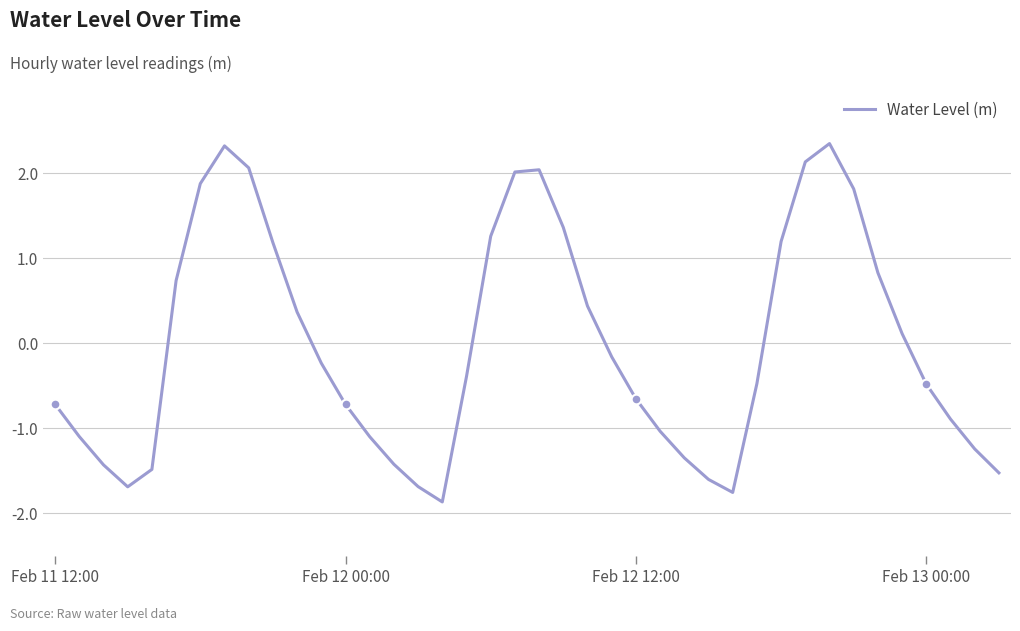

What is the smallest value displayed?

-1.9